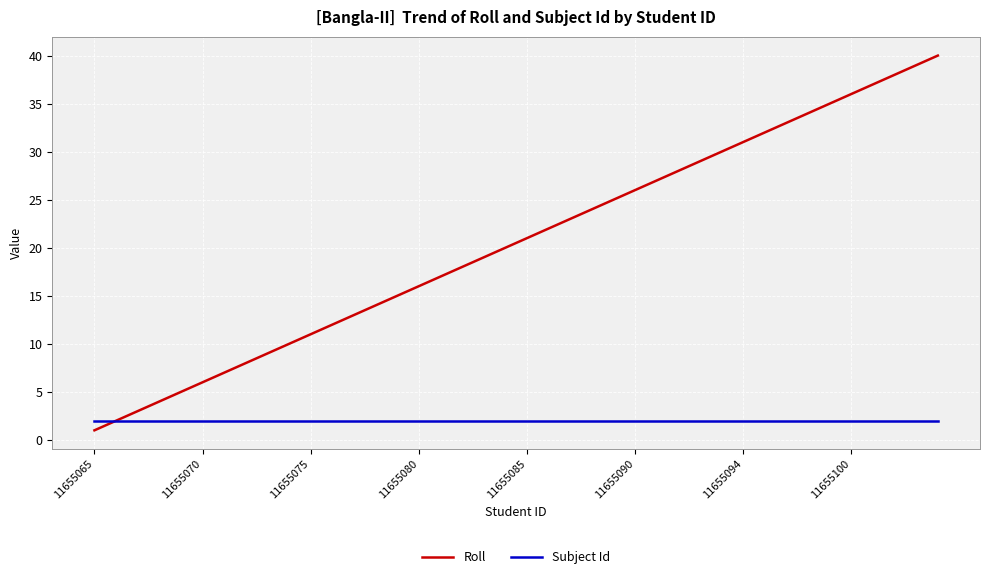

Rank the series by their maximum value, from lowest to highest.

Subject Id, Roll